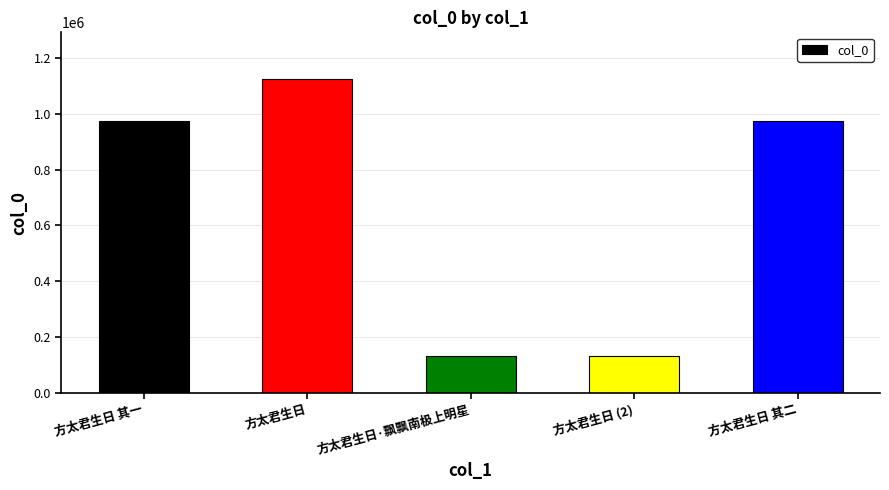

What is the change in value from 方太君生日 to 方太君生日·飘飘南极上明星?

-991058